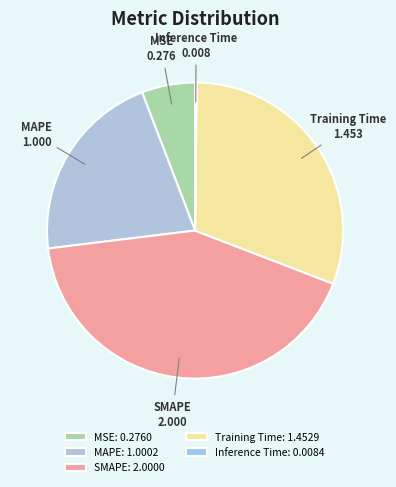

Do SMAPE and Training Time together represent more than half of the pie?

Yes